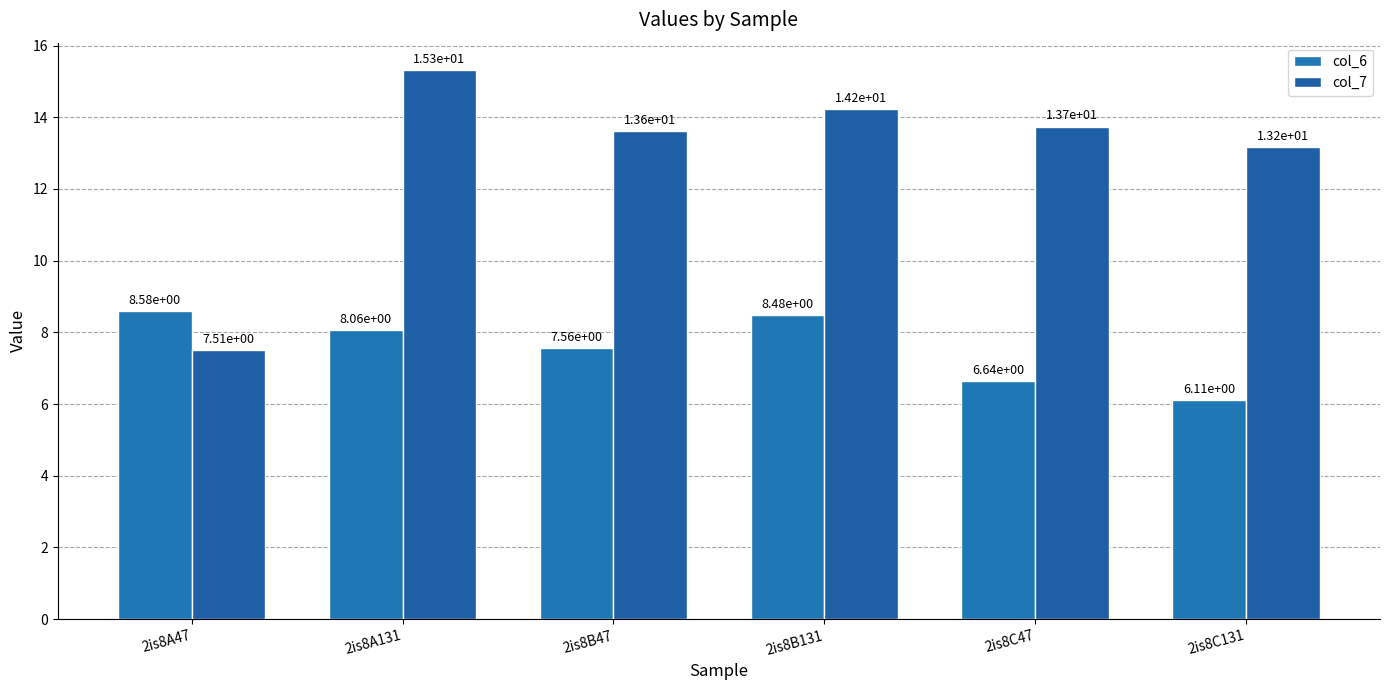

Rank the series at 2is8B47 from lowest to highest value.

col_6, col_7